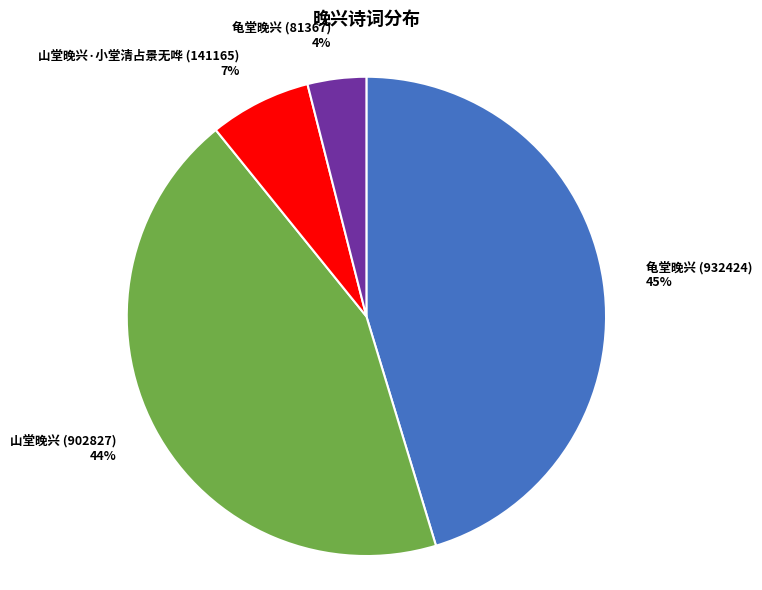

To the nearest percent, what is the difference between the 山堂晚兴 (902827) and 龟堂晚兴 (81367) slice percentages?

40%